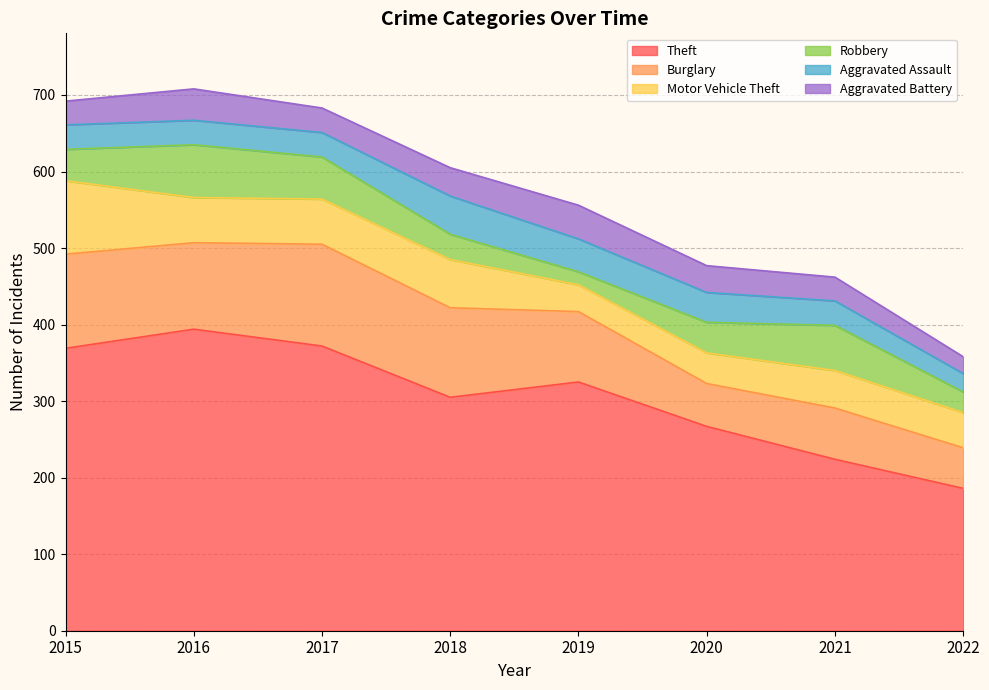

True or false: Theft has a value of 84 at 2016.

False